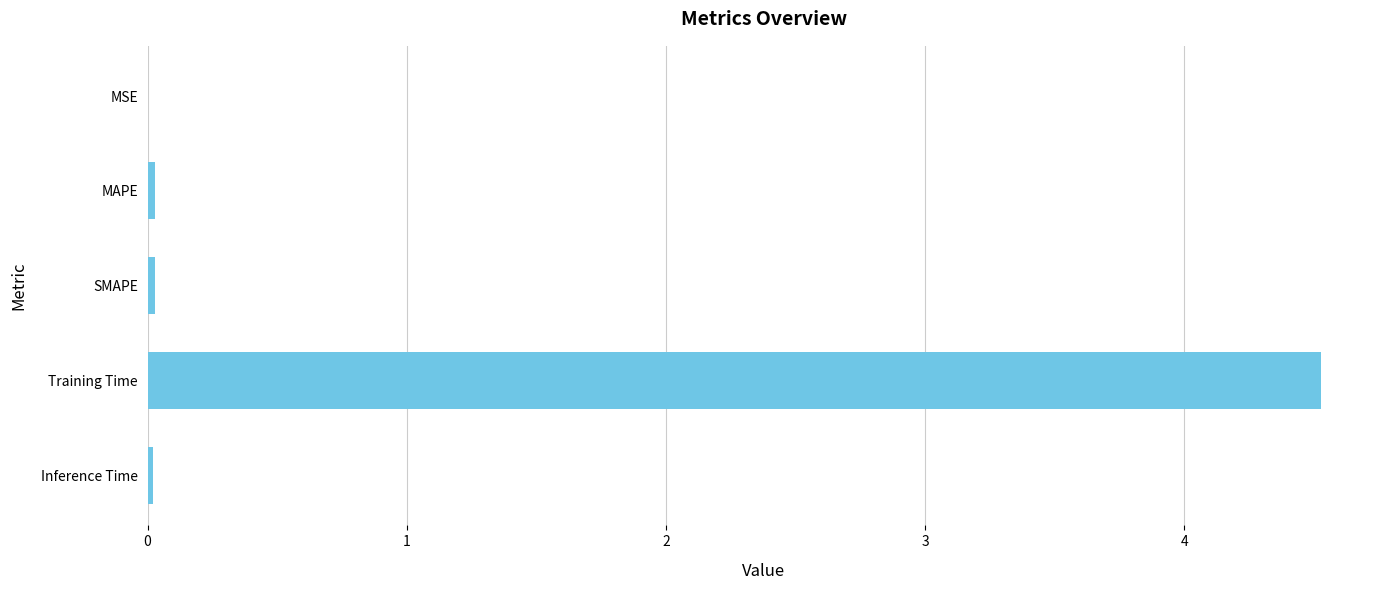

The value at Inference Time is 0.0. True or false?

True